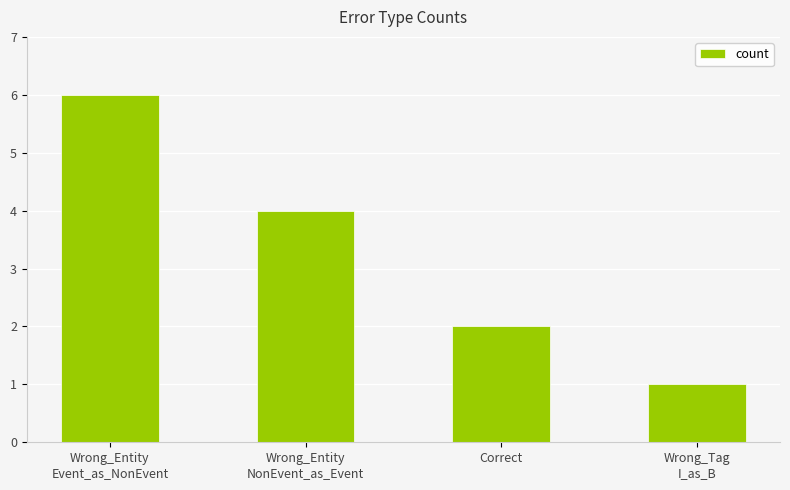

Approximately how many times larger is the value at Wrong_Tag
I_as_B compared to Wrong_Entity
Event_as_NonEvent?

0.2